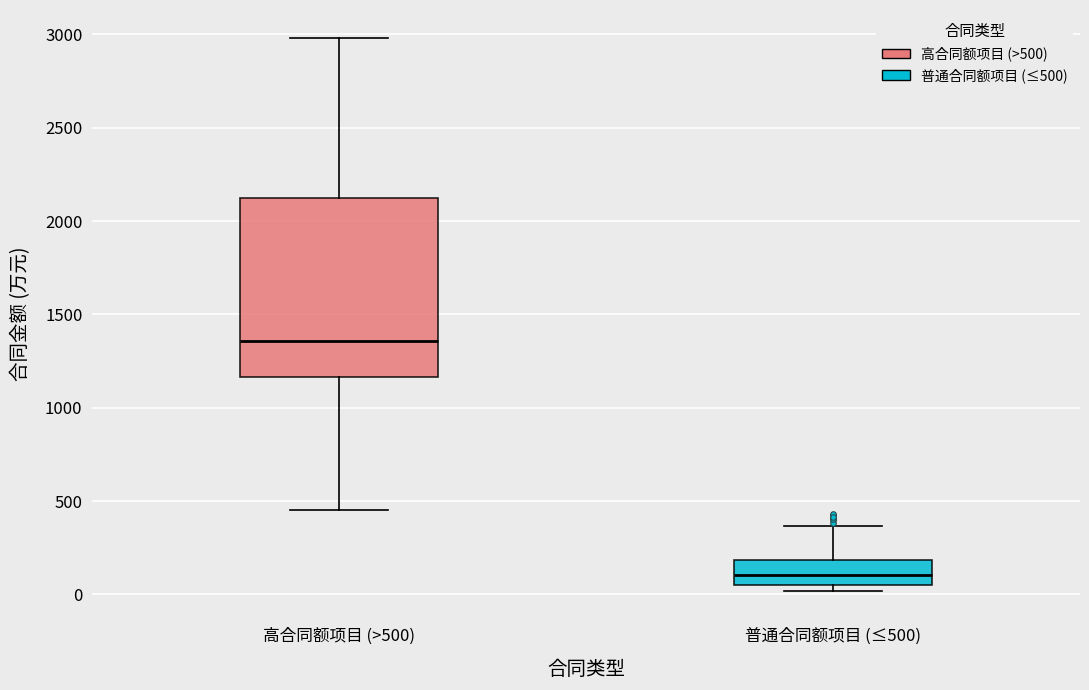

Reading left to right, read every box against the y-axis: the position of its median line, the range the box covers, and the ends of its whiskers. The values are not printed on the chart, so give them approximately, as read against the axis.

高合同额项目 (>500): median 1350, box 1150 to 2100, whiskers 450 to 3000
普通合同额项目 (≤500): median 100, box 50 to 200, whiskers 0 to 350